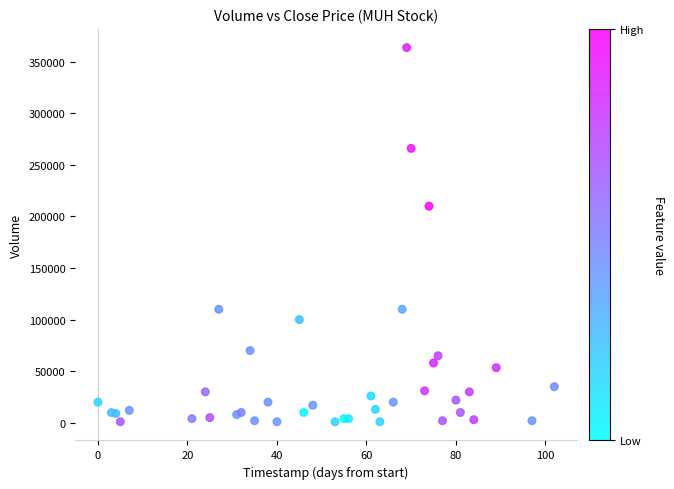

What Y value in the scatter plot is closest to 182350?

210000